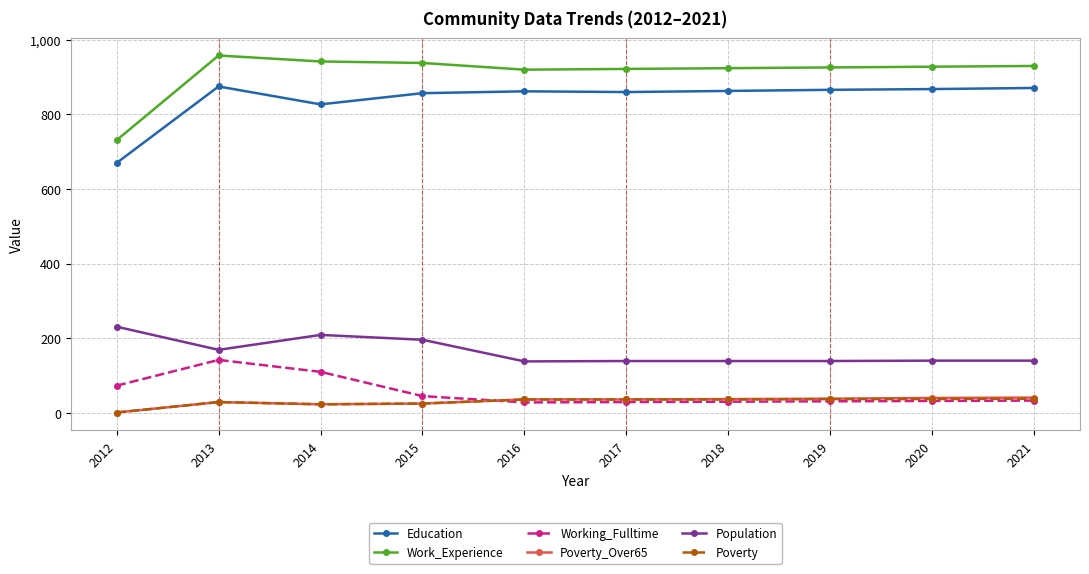

Is this an area chart (filled region under the line)?

No